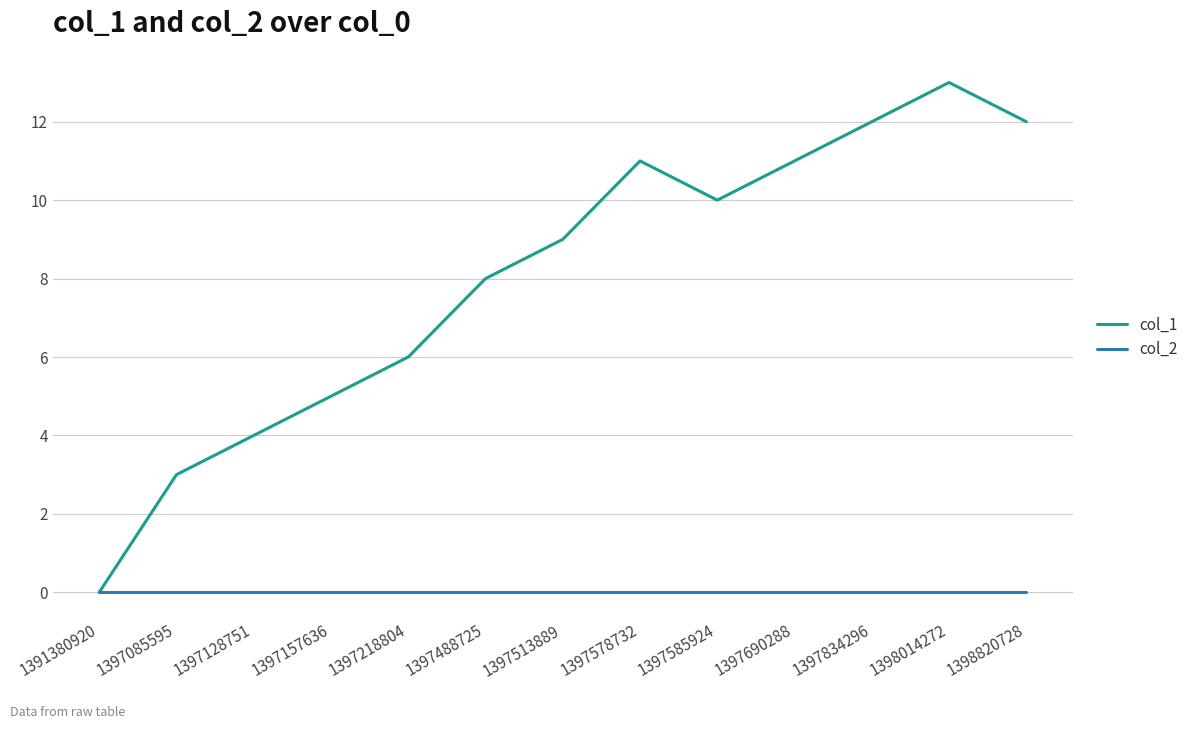

True or false: col_1 has a value of 11 at 1397488725.

False